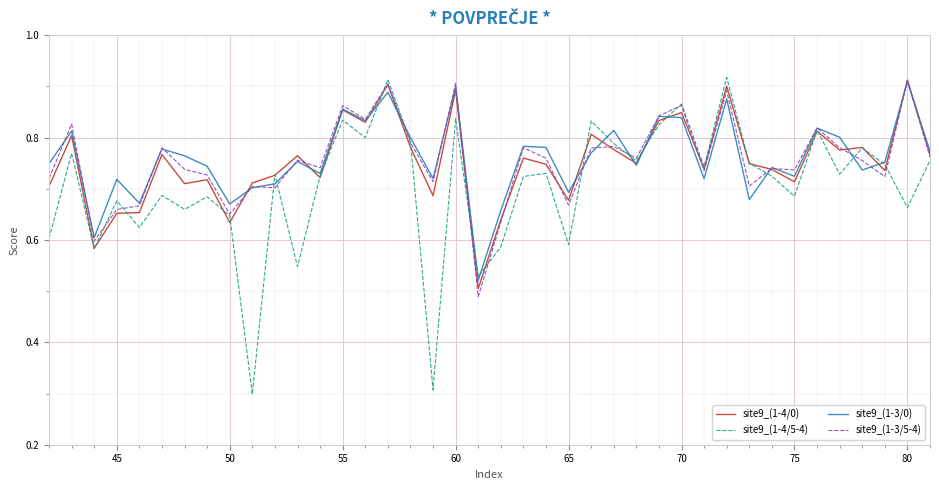

What is the minimum value for site9_(1-4/5-4)?

0.3